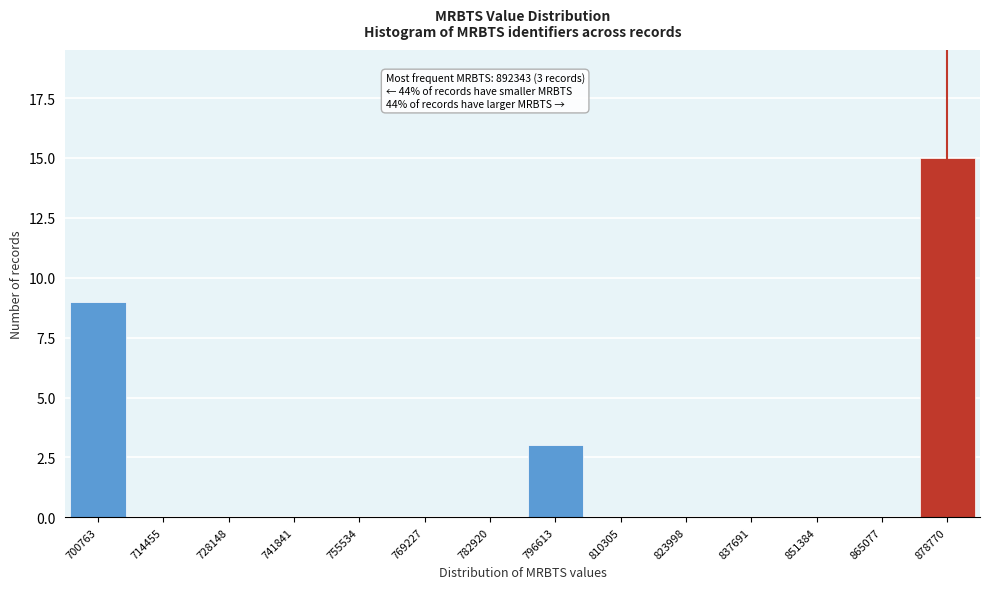

Where is the data nearest to the value 7?

700763